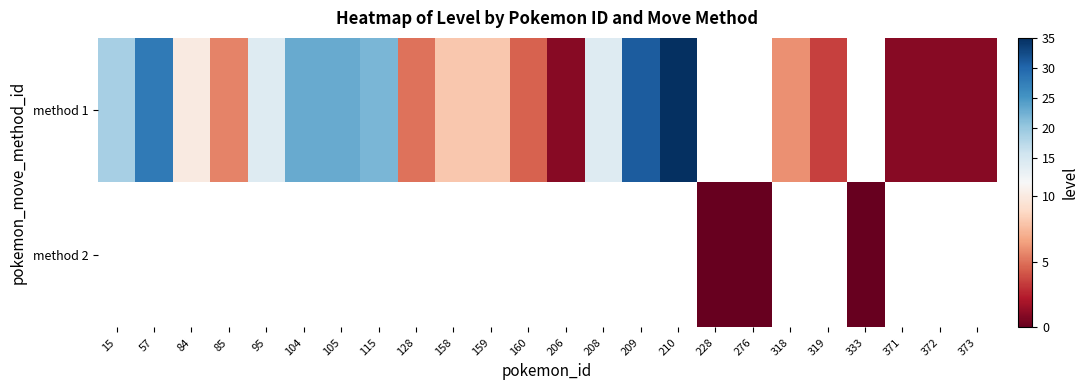

The method 1 series shows 22.0 at 115. True or false?

True